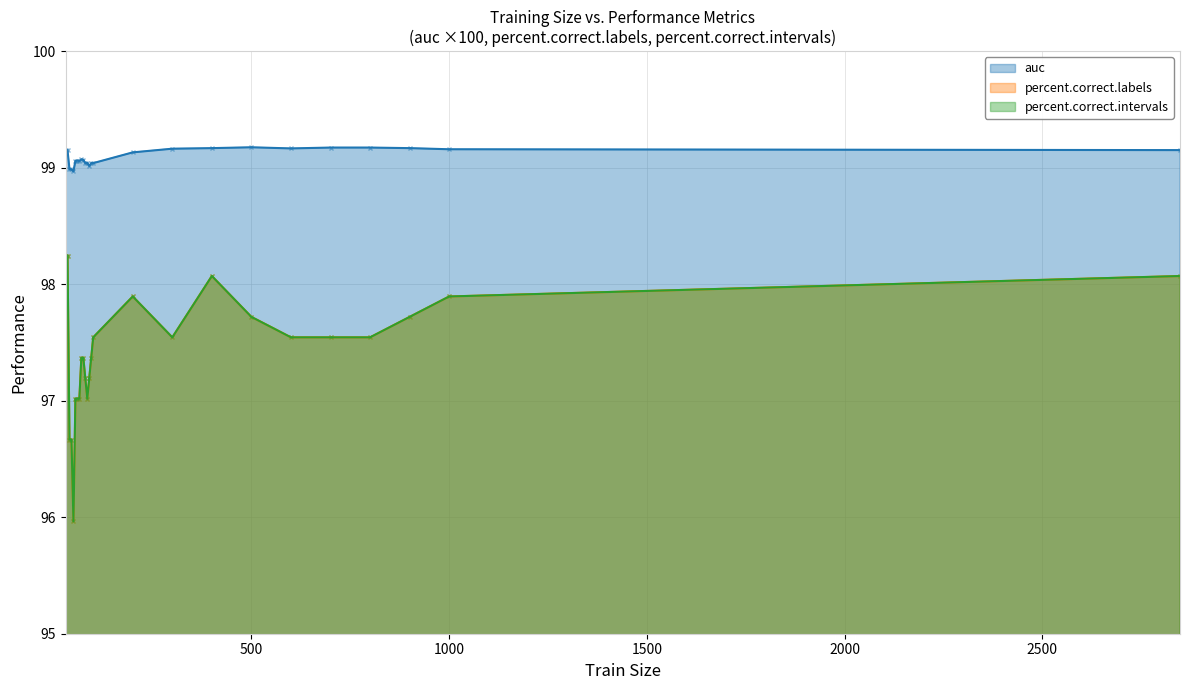

Which series has the largest range (max minus min)?

percent.correct.labels